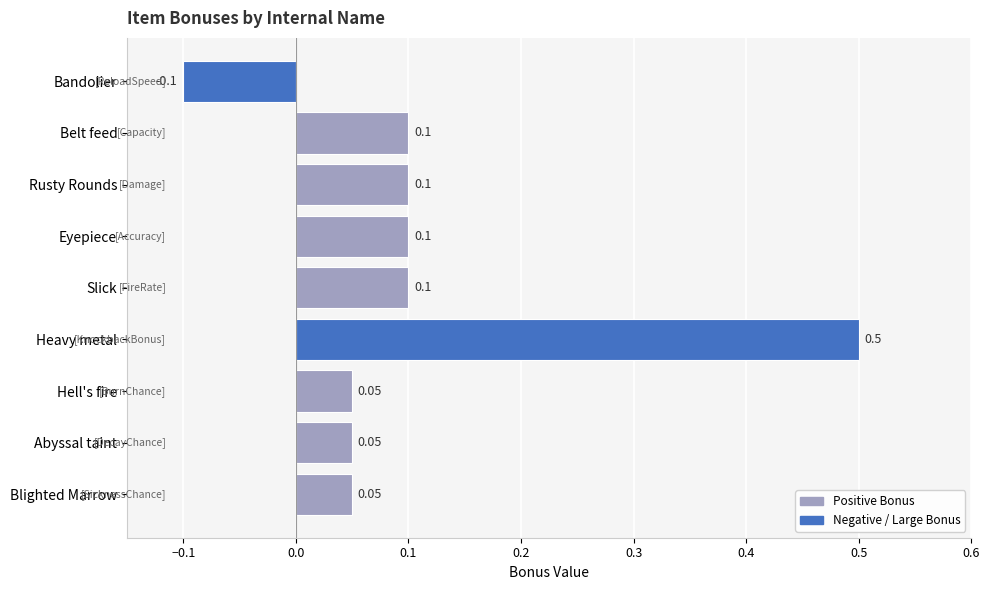

What is the greatest value displayed?

0.5